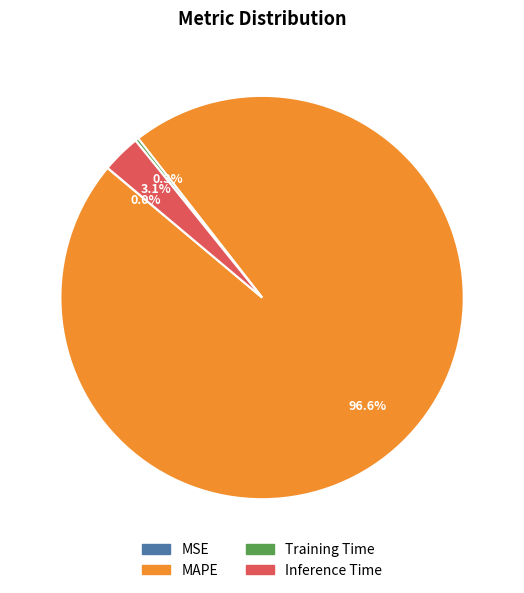

Which slice is the largest?

MAPE